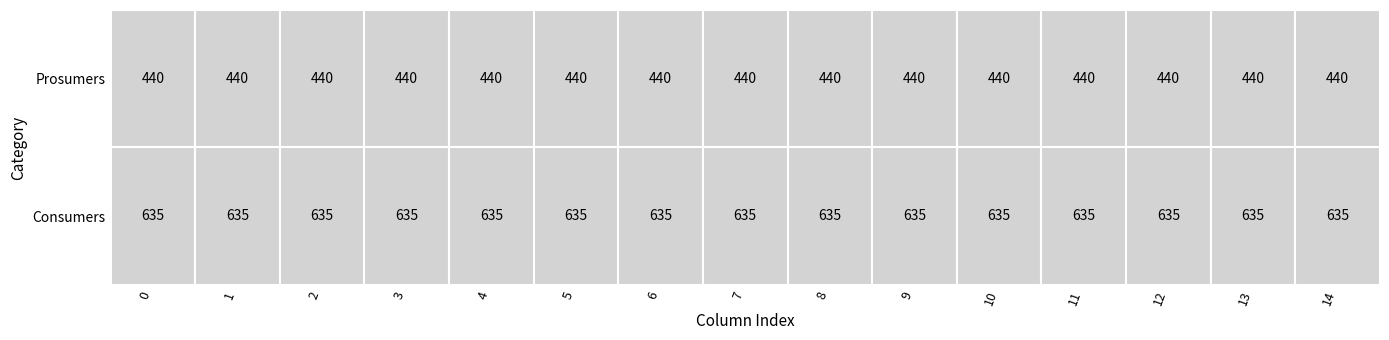

Reading left to right, extract all data points from this chart.

Consumers: 635	635	635	635	635	635	635	635	635	635	635	635	635	635	635
Prosumers: 440	440	440	440	440	440	440	440	440	440	440	440	440	440	440